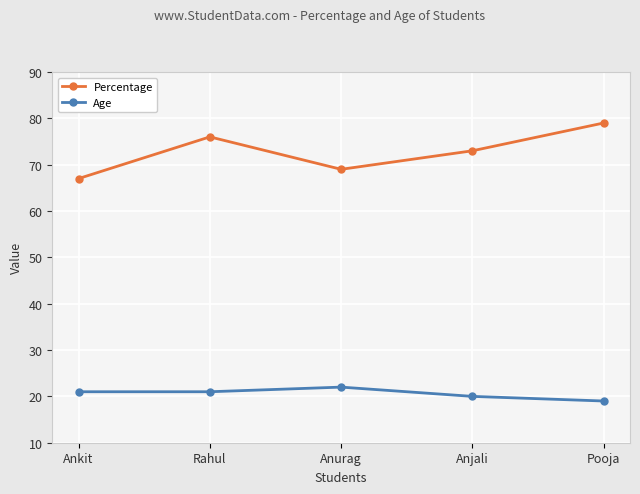

Where is the first local maximum for Percentage?

Rahul